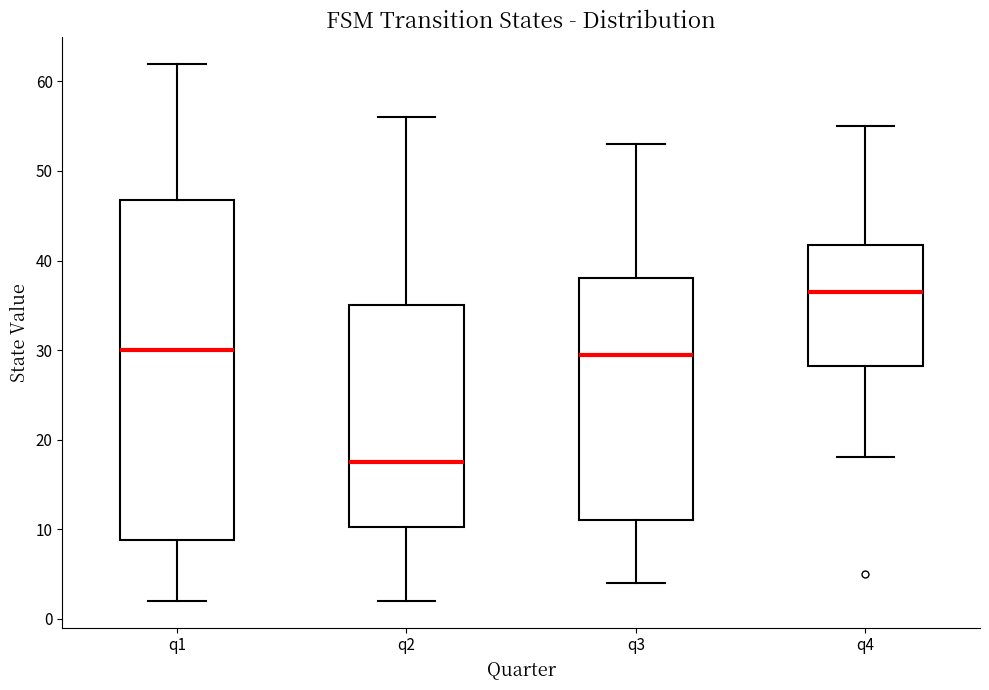

Which box's median line is the lowest?

q2